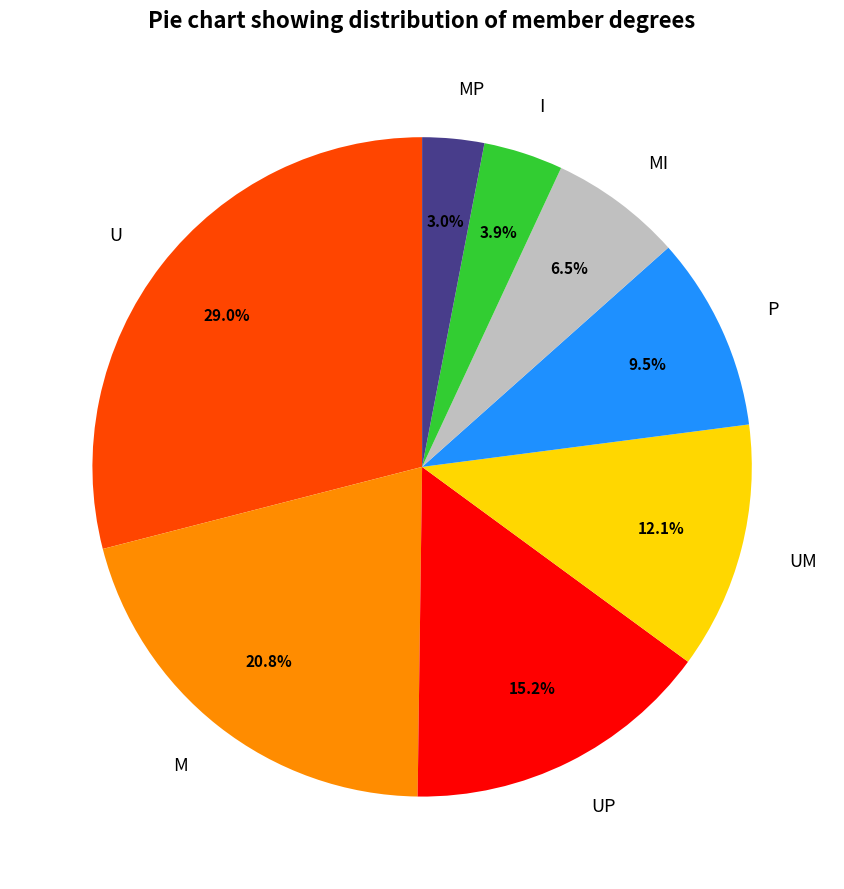

What is the smallest slice in the pie chart?

MP